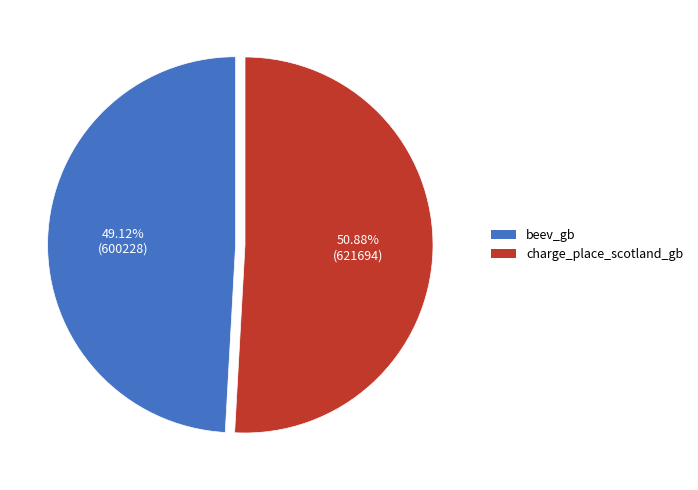

To the nearest percent, what is the combined percentage of beev_gb and charge_place_scotland_gb?

100%